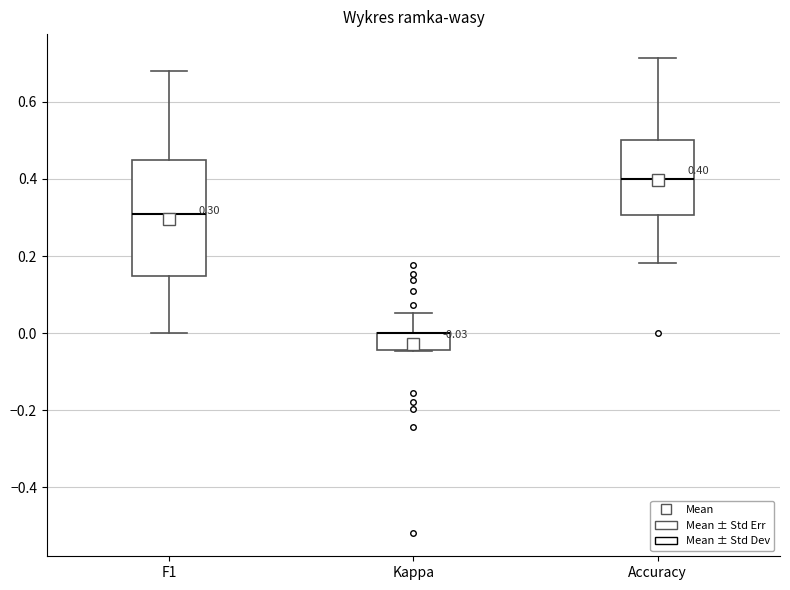

Which box is the tallest, from its lower edge to its upper edge?

F1